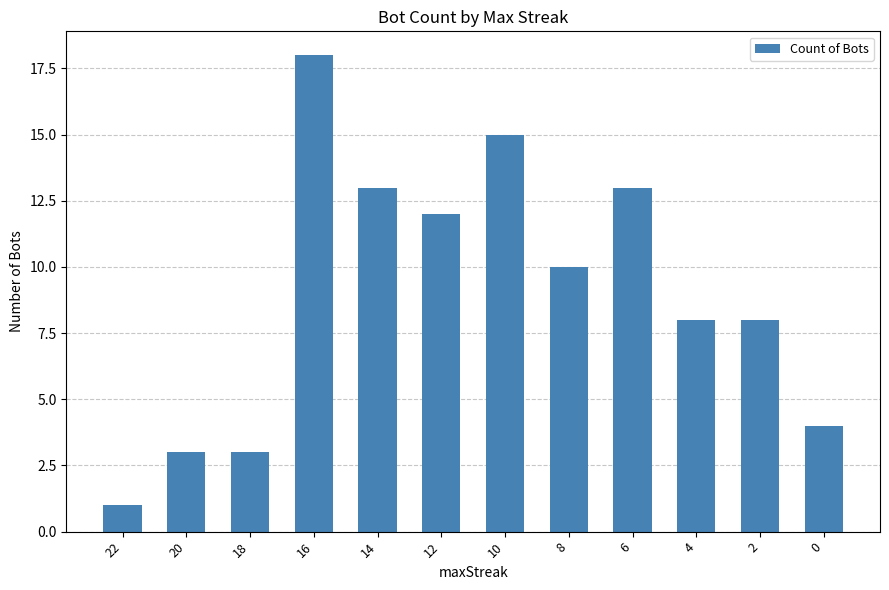

What is the change in value from 20 to 16?

+15